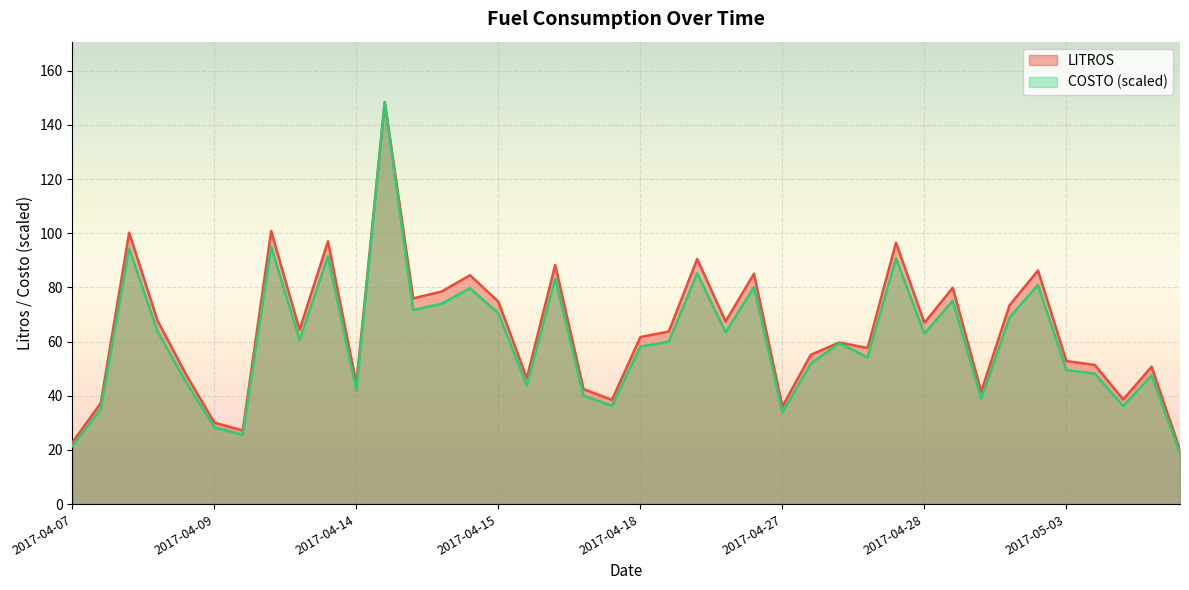

True or false: LITROS and COSTO intersect in this chart.

False